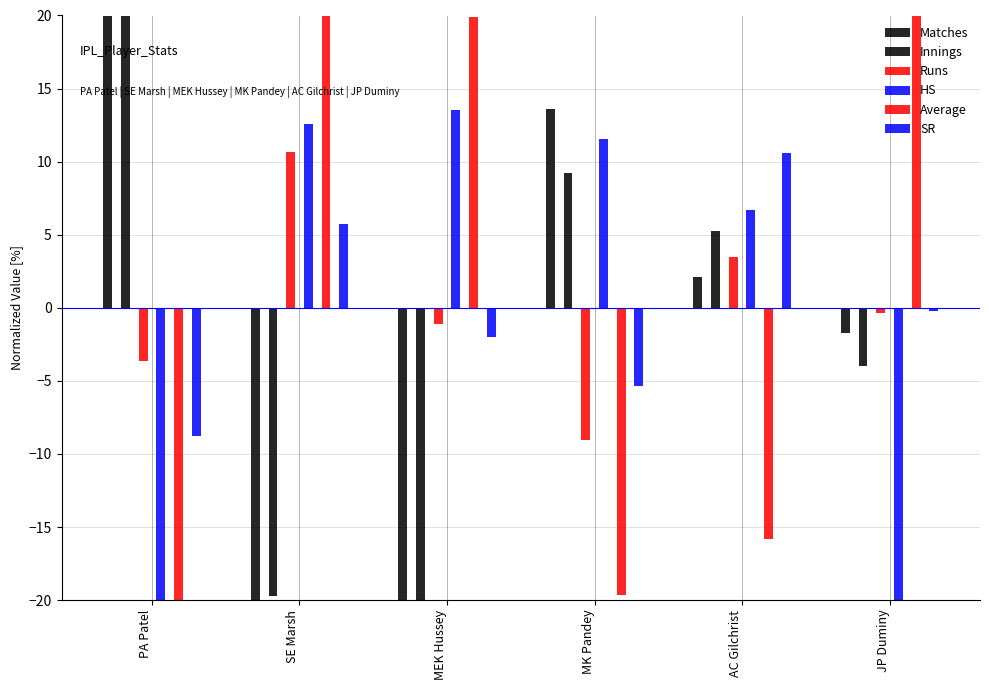

The Average series shows 19.9 at MEK Hussey. True or false?

True